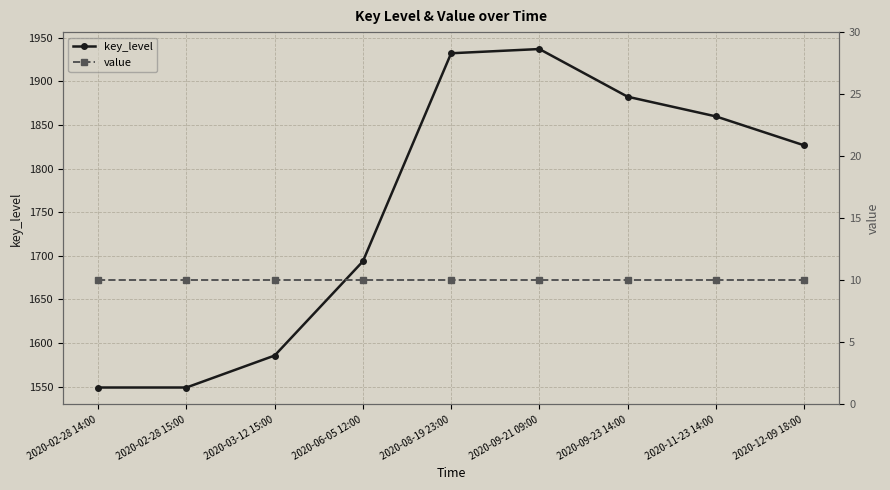

Is it true that value equals 16.3 at 2020-06-05 12:00?

False